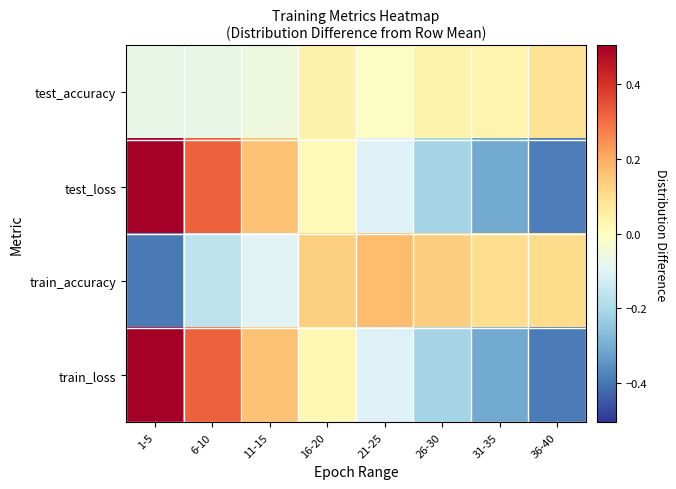

How many series are shown in this chart?

4